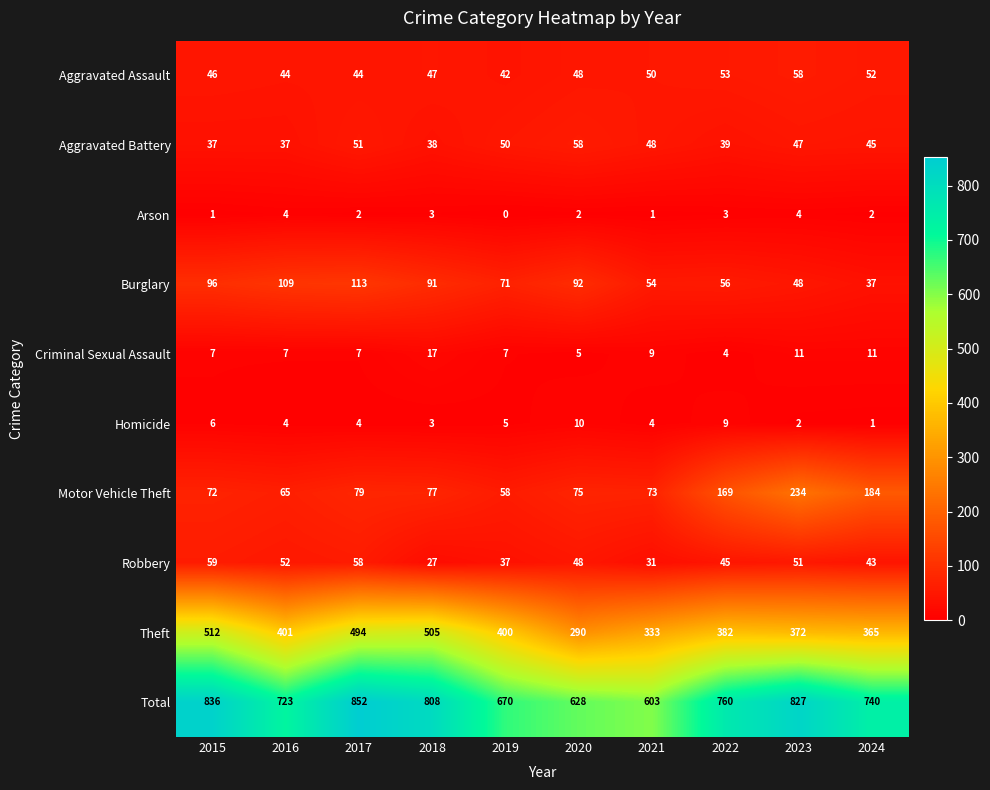

What is the highest value of the Burglary series?

113